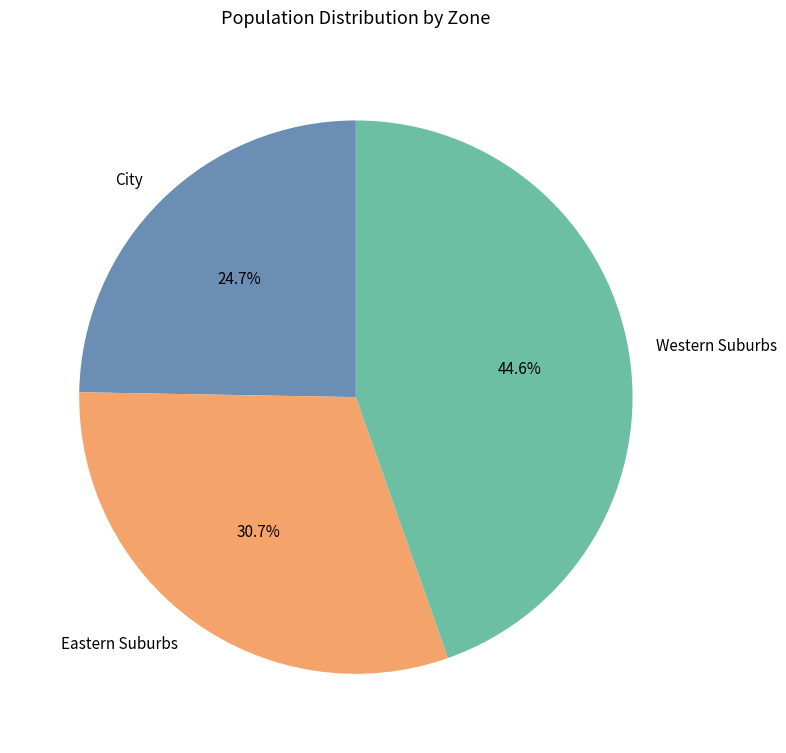

Combined, do Western Suburbs and Eastern Suburbs account for over 50%?

Yes